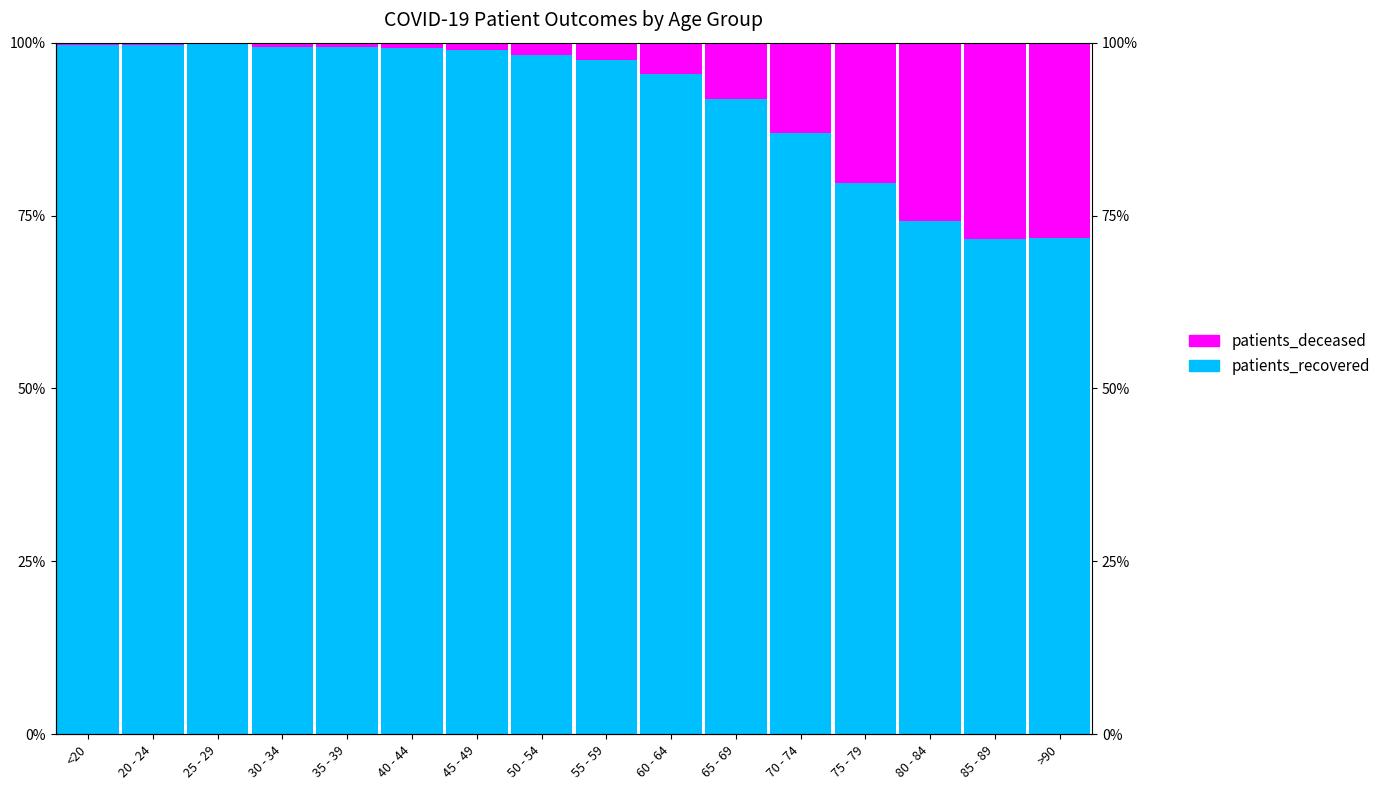

At which label does patients_recovered first exceed 98?

<20